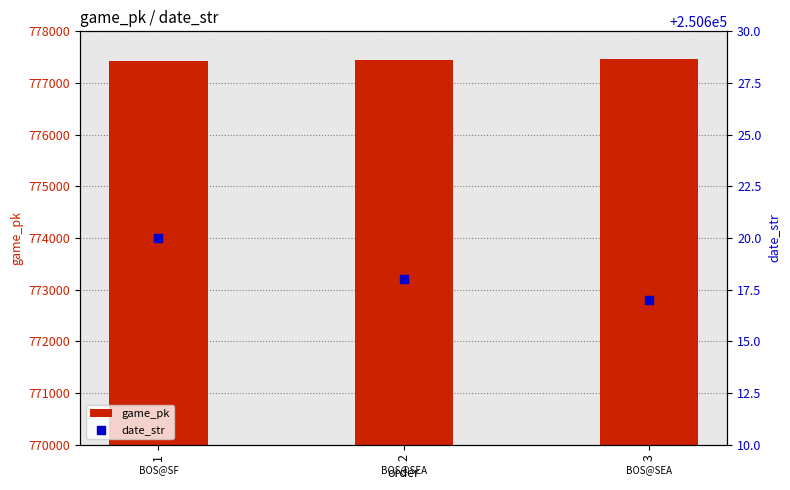

Which series reaches the maximum Y coordinate?

game_pk